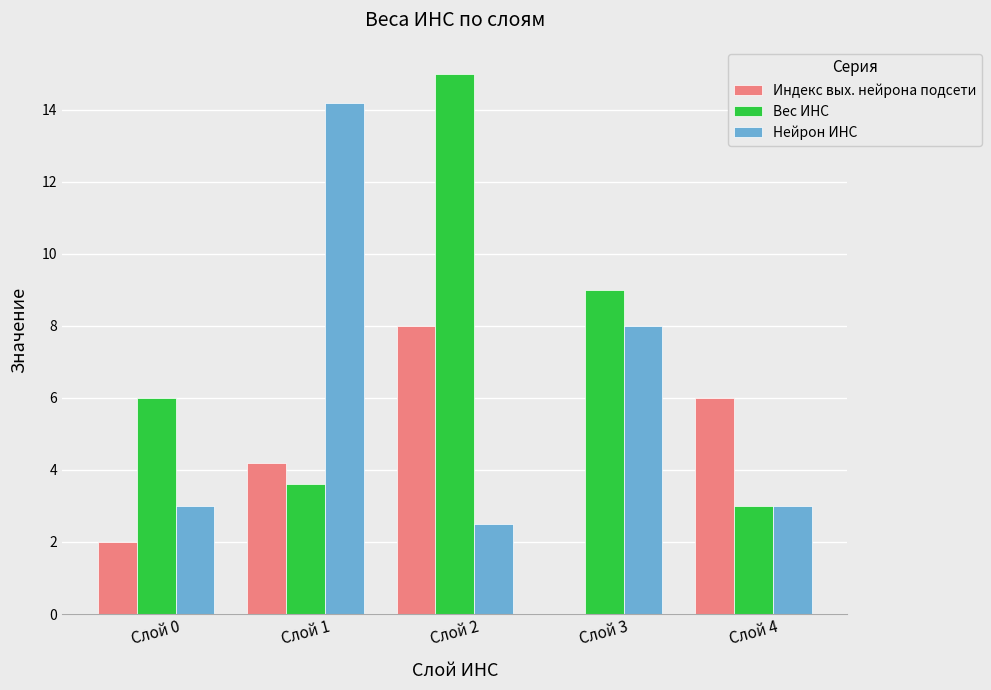

At which label is Нейрон ИНС closest to 8?

Слой 3